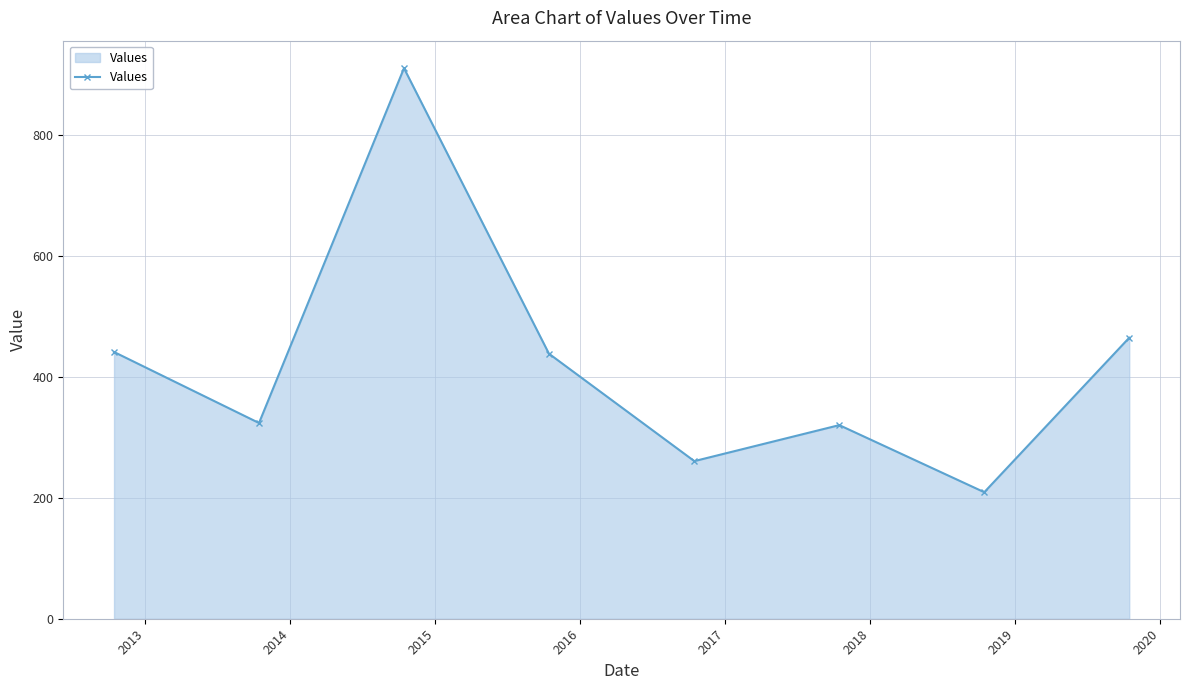

Does the chart display data point markers on the line(s)?

Yes